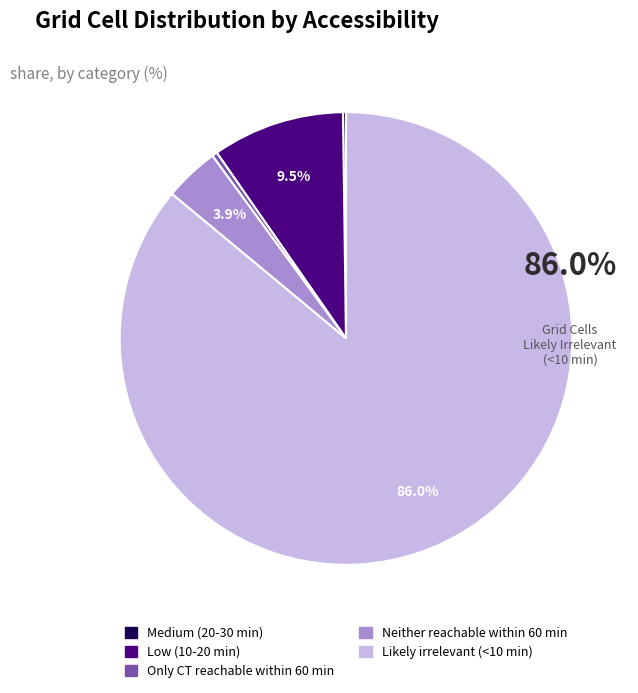

Approximately how many times larger is the value at Neither reachable within 60 min compared to Low (10-20 min)?

0.4